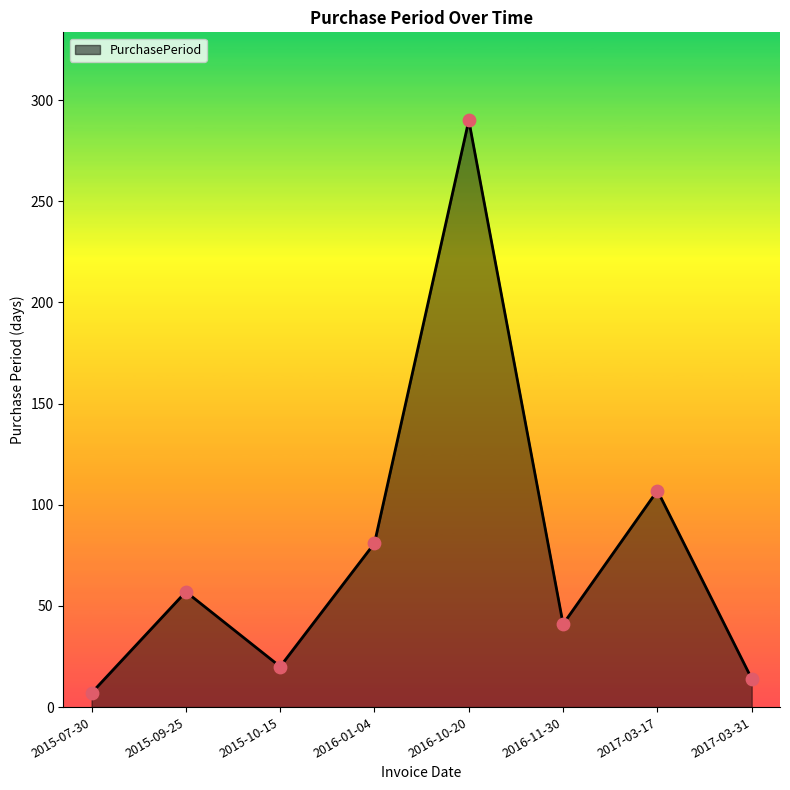

Which has a higher value, 2015-09-25 or 2016-10-20?

2016-10-20